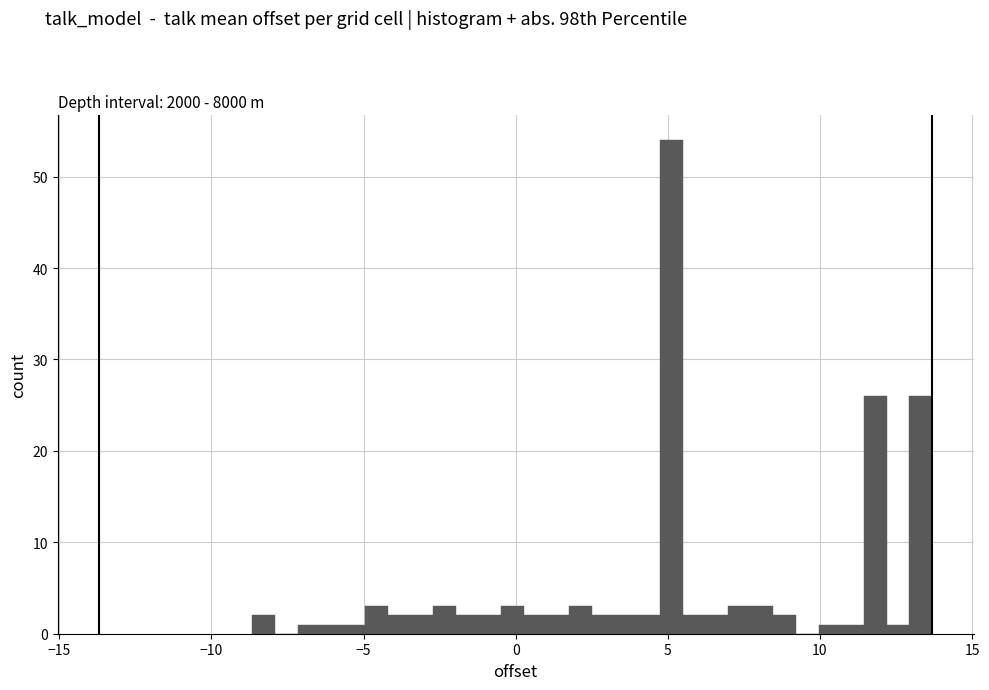

Read against the x-axis, roughly where is the centre of the tallest bar?

5.0